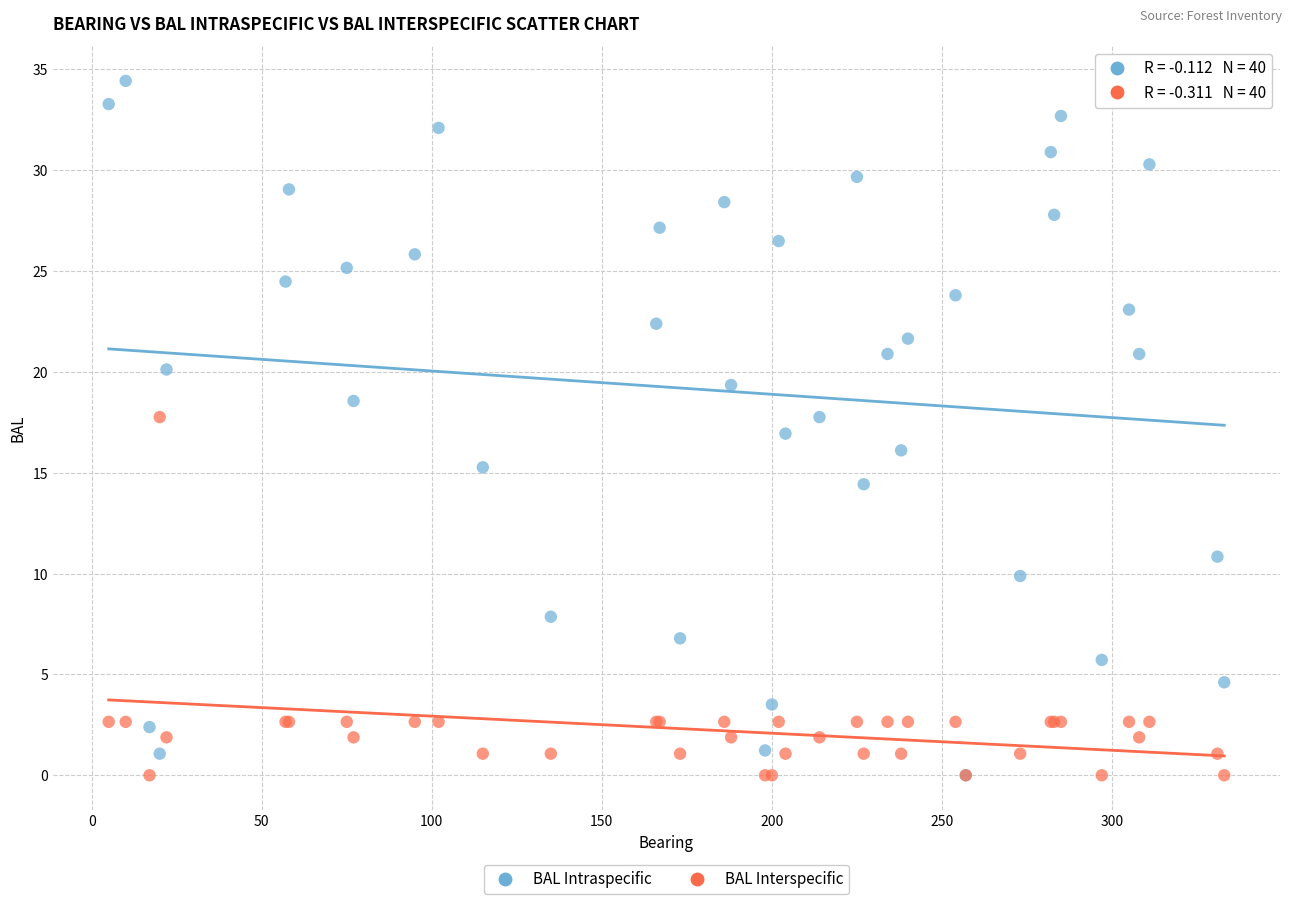

Which series reaches the maximum Y coordinate?

BAL Intraspecific